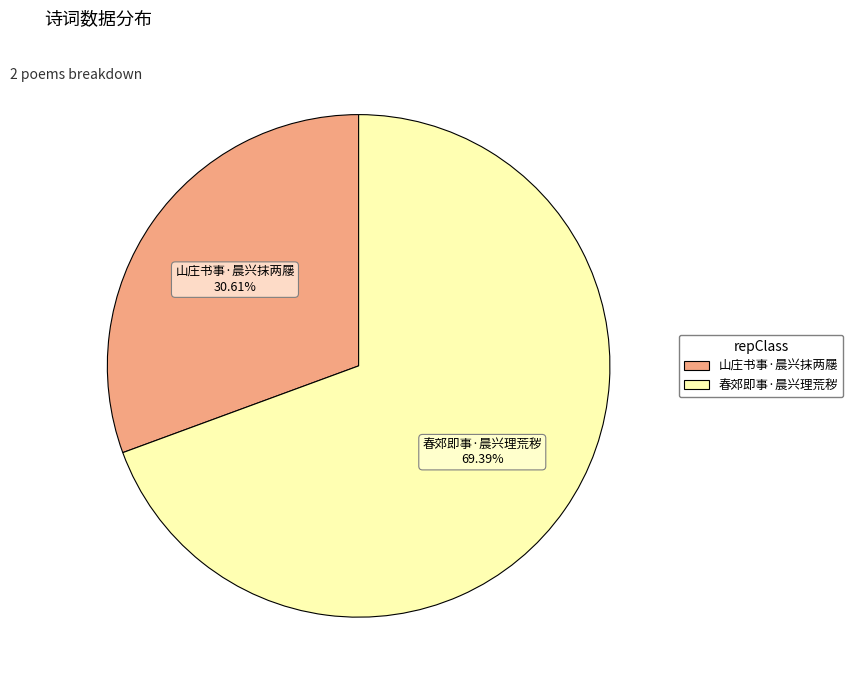

What percentage do 春郊即事·晨兴理荒秽 and 山庄书事·晨兴抹两屦 together represent?

100.0%